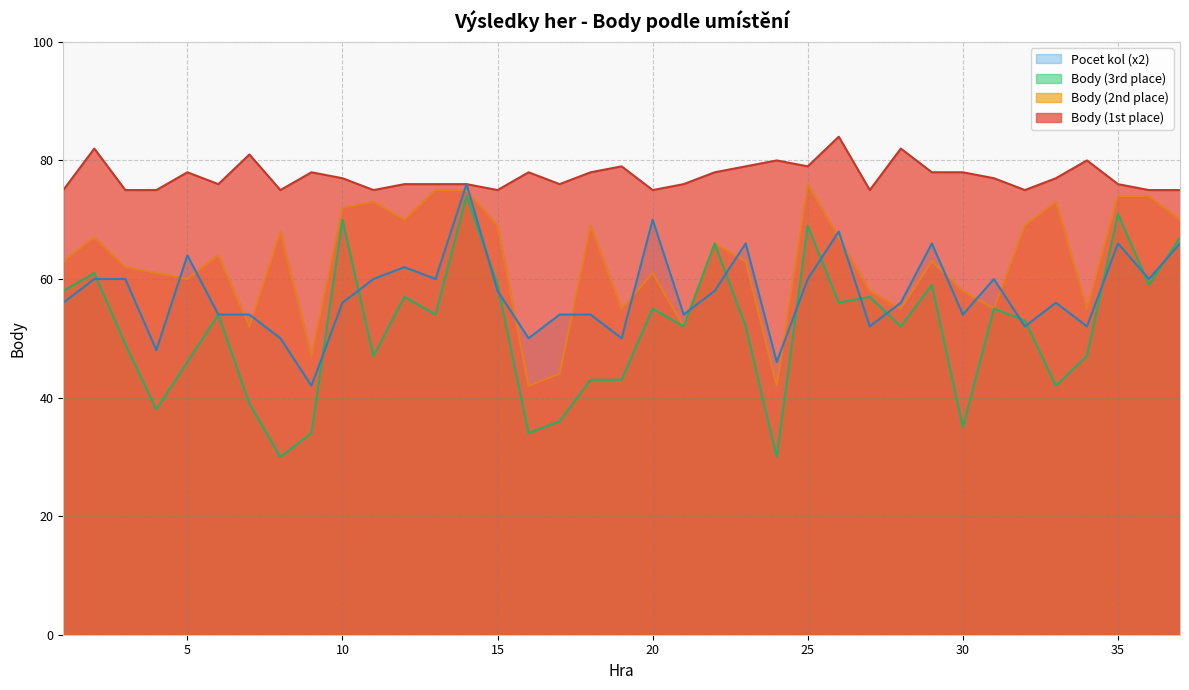

In Body (2nd place), how many points are lower than both neighbors (excluding endpoints)?

11